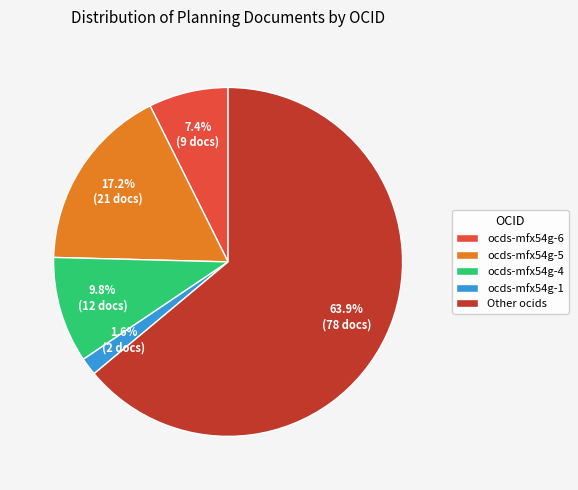

Which category has the smallest portion of the pie?

ocds-mfx54g-1